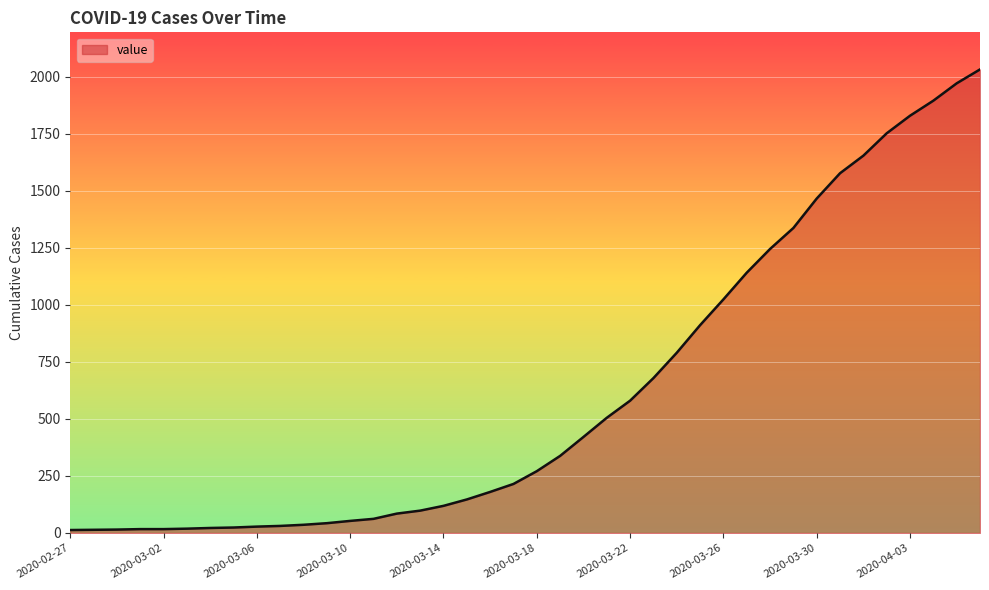

What is the difference between the maximum and minimum values?

2019